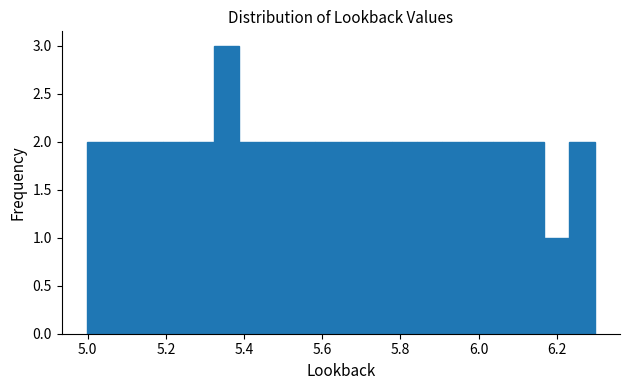

Read against the x-axis, roughly where is the centre of the tallest bar?

5.36